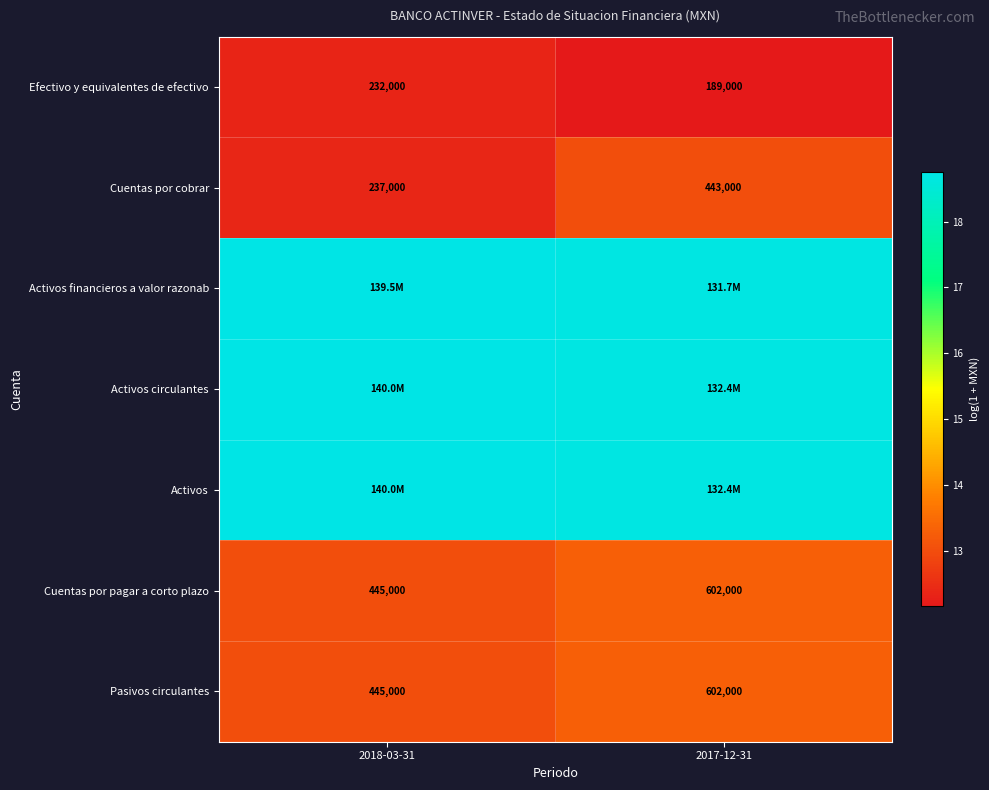

Rank the series at 2017-12-31 from highest to lowest value.

Activos circulantes, Activos, Activos financieros a valor razonab, Cuentas por pagar a corto plazo, Pasivos circulantes, Cuentas por cobrar, Efectivo y equivalentes de efectivo